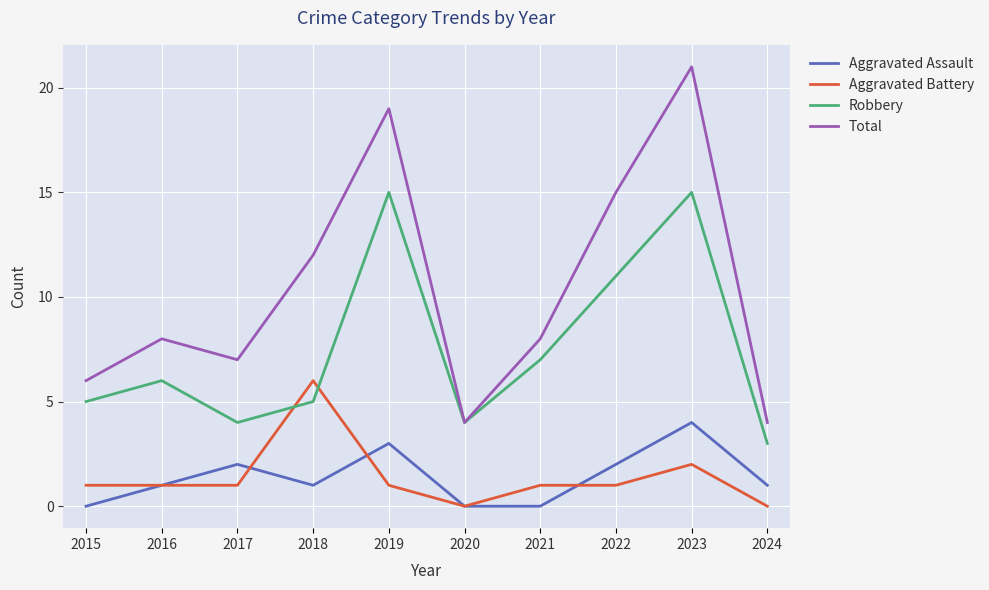

What is the spread (max minus min) of values at 2019?

18